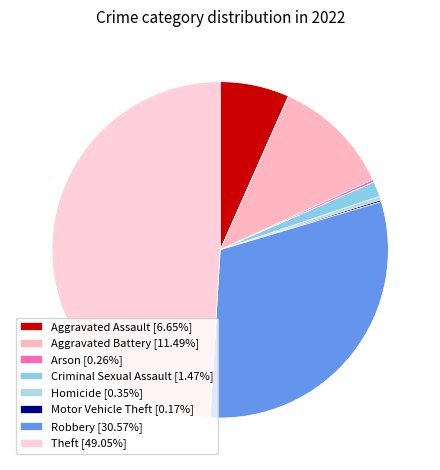

True or false: Arson accounts for 0% of the total.

True